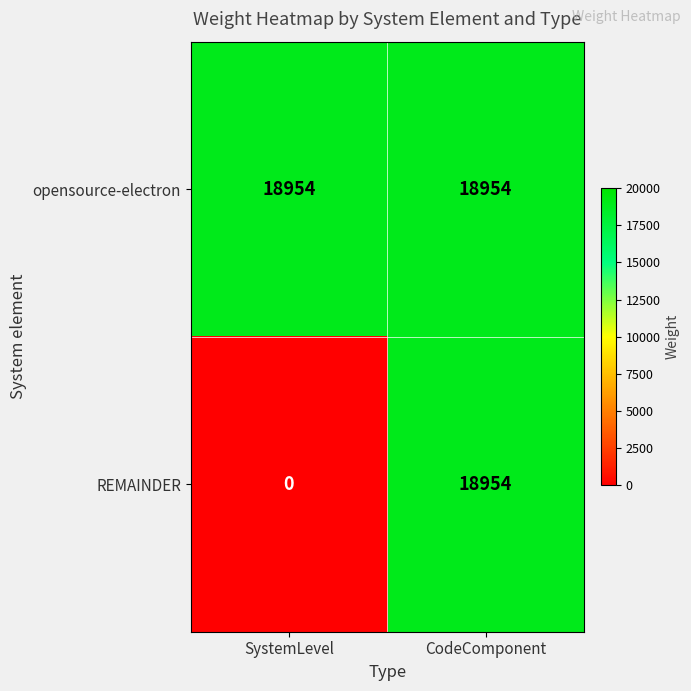

Rank the series at SystemLevel from lowest to highest value.

REMAINDER, opensource-electron